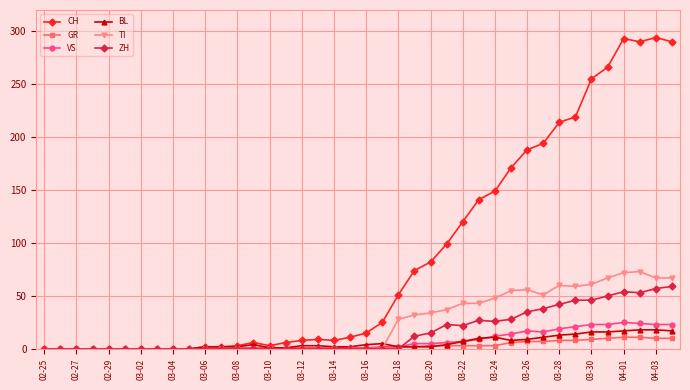

What is the greatest value displayed?

294